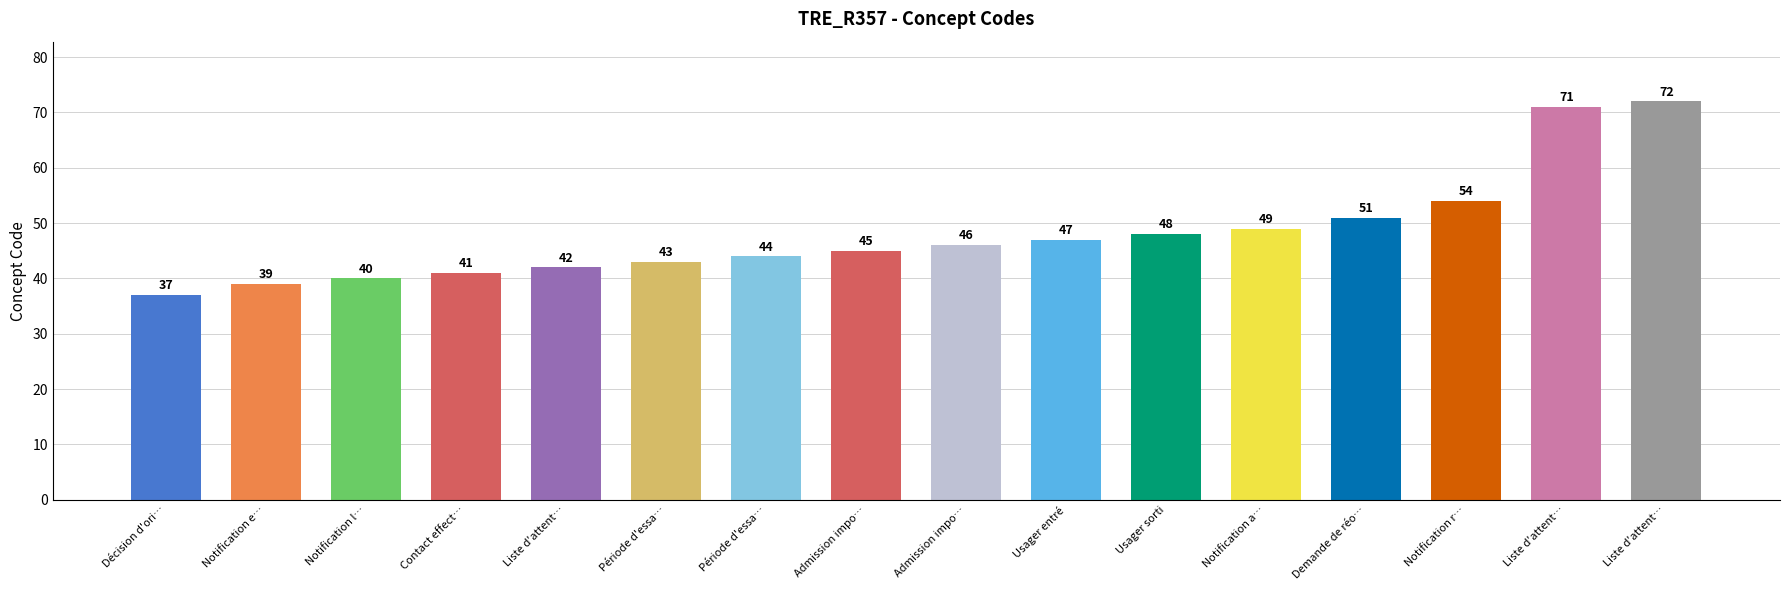

Does the chart contain any negative values?

No